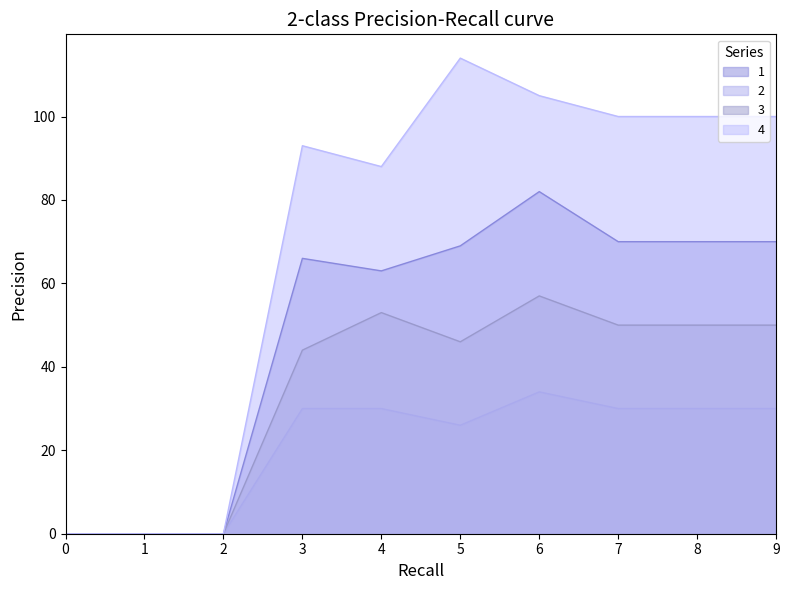

True or false: 4 has more than 1 points higher than both neighbors.

True